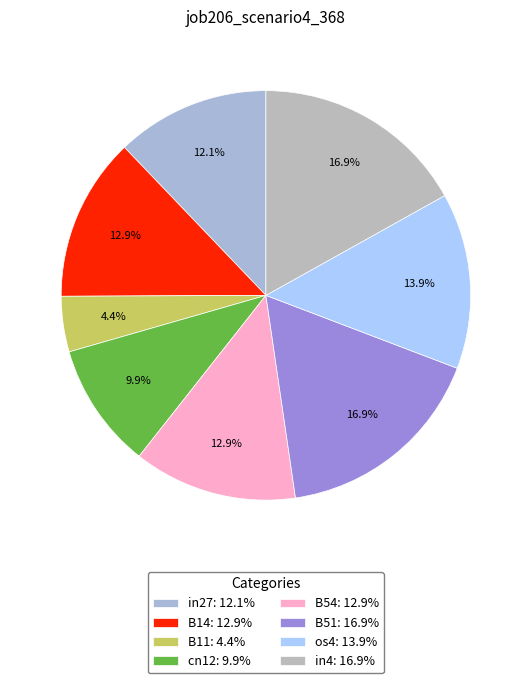

What percentage is NOT represented by os4?

86.1%